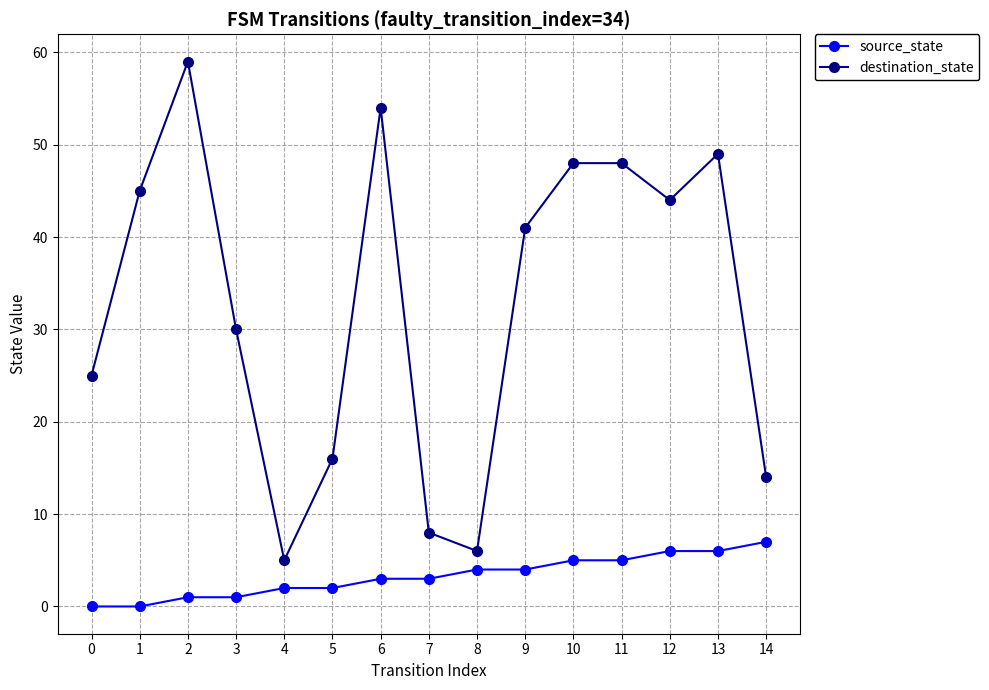

The source_state series shows 4 at 0. True or false?

False